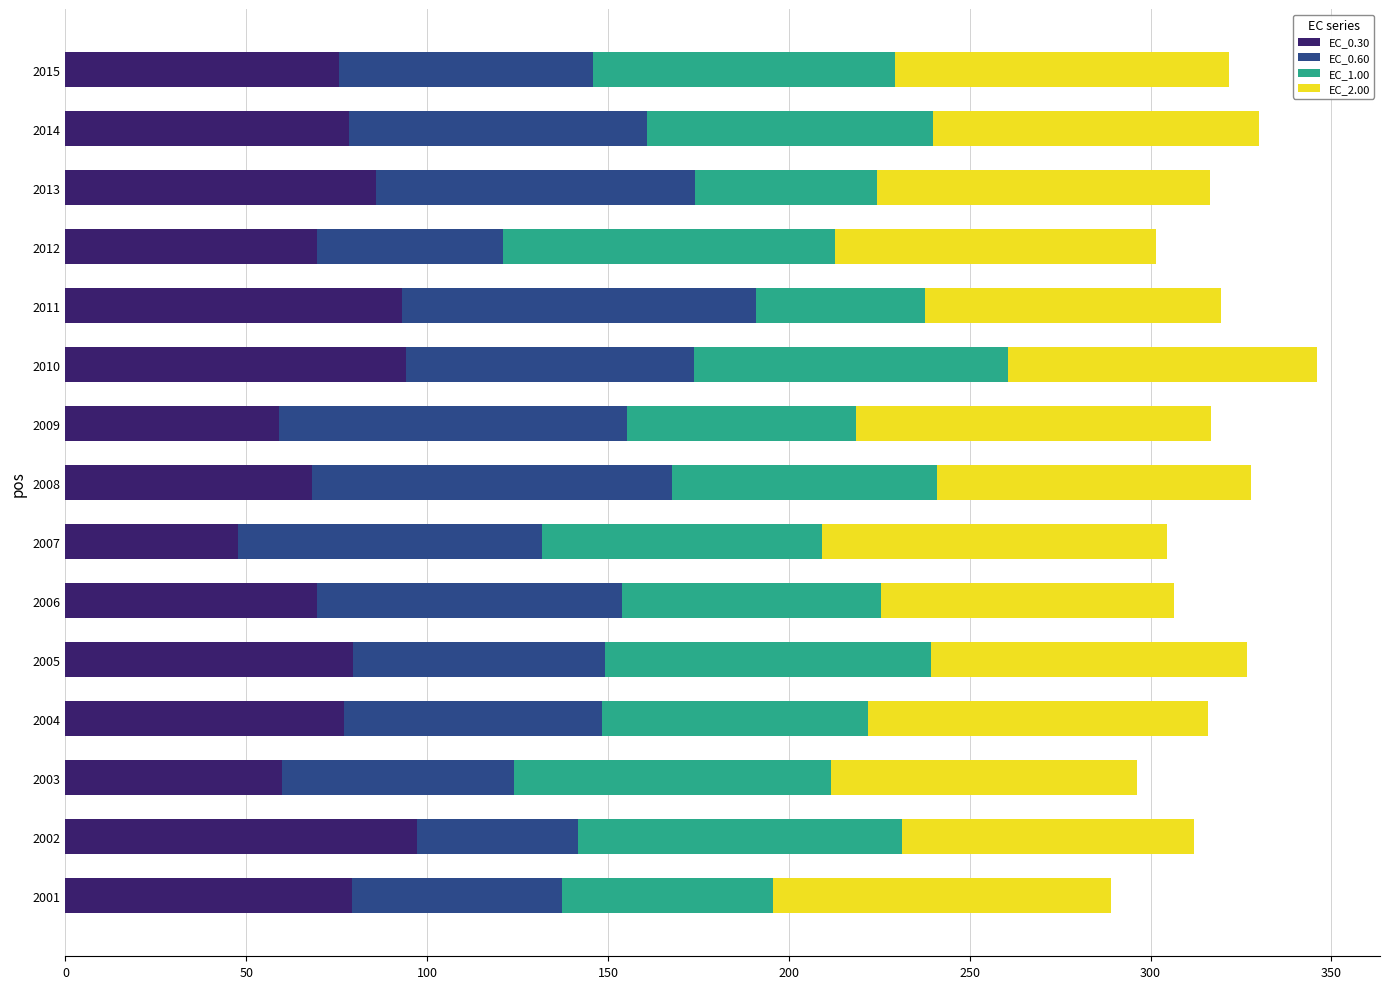

At which label does EC_0.30 reach its peak?

2002